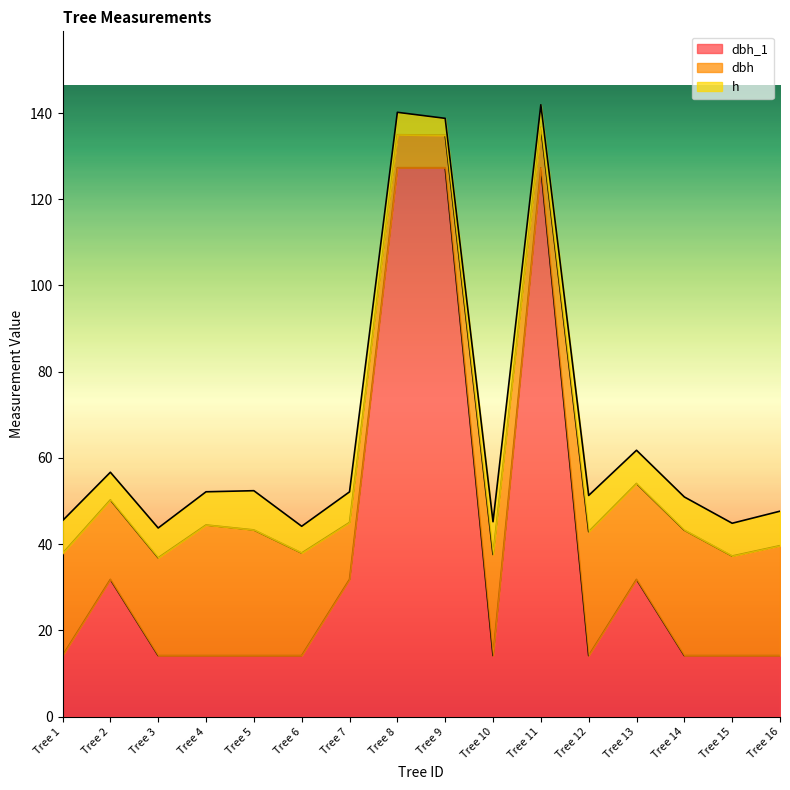

Which series has the largest range (max minus min)?

dbh_1